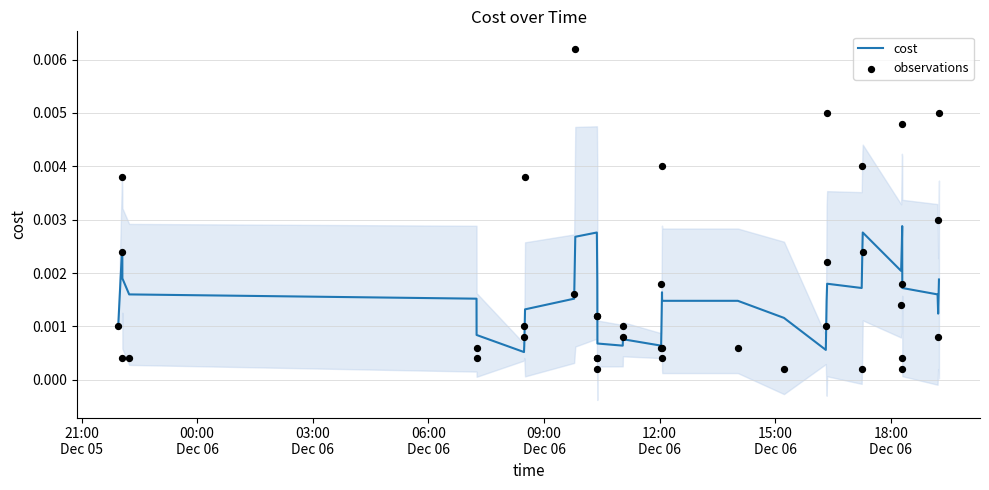

At how many categories does at least one series exceed 0?

40